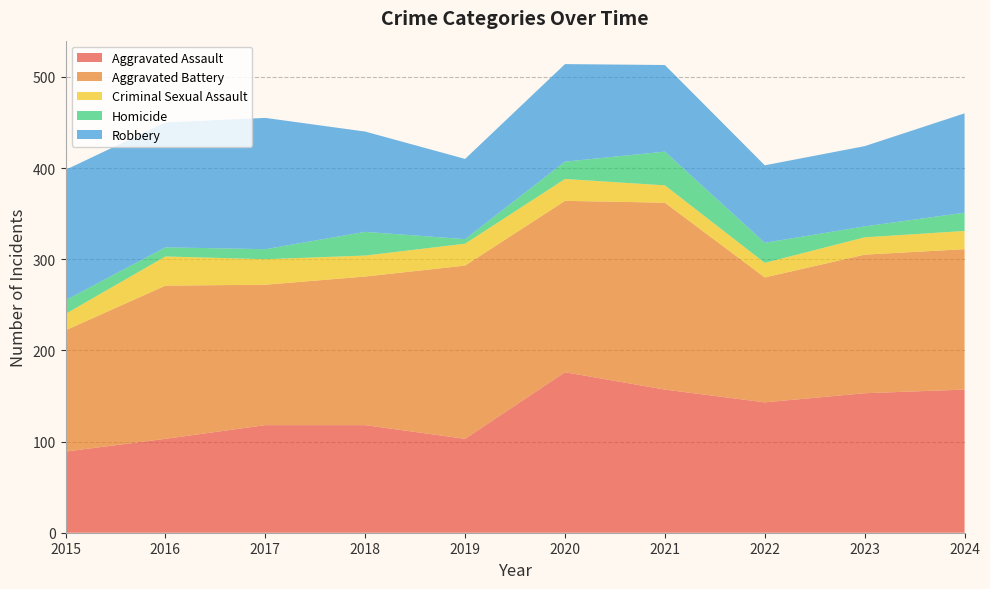

Reading left to right, transcribe all the data shown in this chart.

Aggravated Assault: 2015=89	2016=103	2017=118	2018=118	2019=103	2020=176	2021=157	2022=143	2023=153	2024=157
Aggravated Battery: 2015=133	2016=168	2017=154	2018=163	2019=190	2020=188	2021=205	2022=137	2023=152	2024=154
Criminal Sexual Assault: 2015=18	2016=32	2017=28	2018=23	2019=24	2020=24	2021=19	2022=16	2023=19	2024=20
Homicide: 2015=15	2016=10	2017=11	2018=26	2019=5	2020=19	2021=37	2022=22	2023=12	2024=20
Robbery: 2015=143	2016=137	2017=144	2018=110	2019=88	2020=107	2021=95	2022=85	2023=88	2024=109